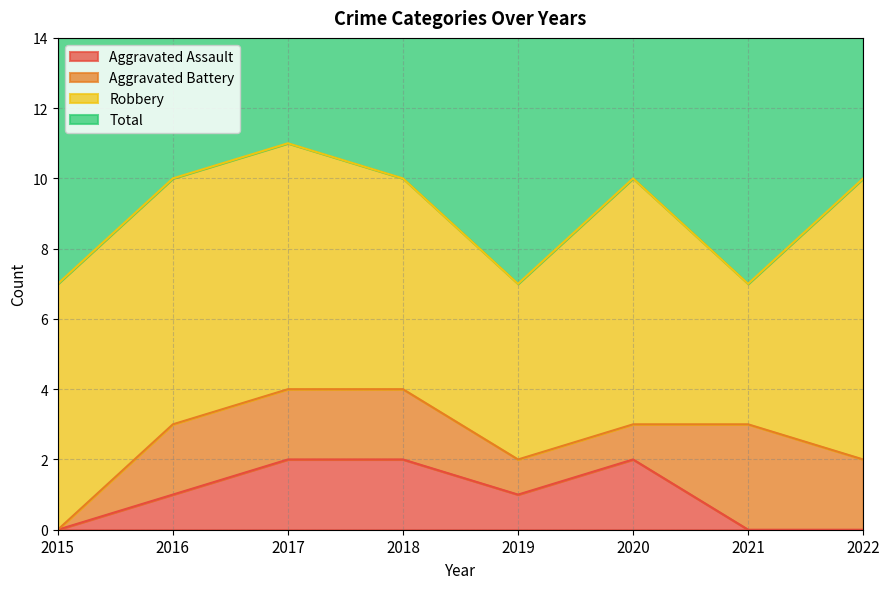

True or false: Aggravated Assault has a value of -1 at 2021.

False